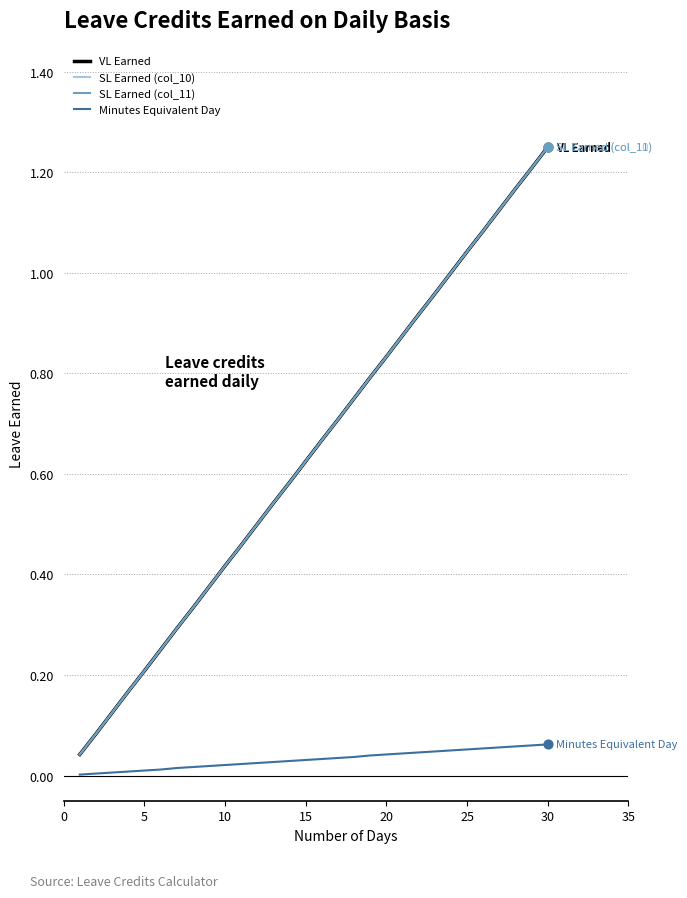

At how many categories does at least one series exceed 0?

30